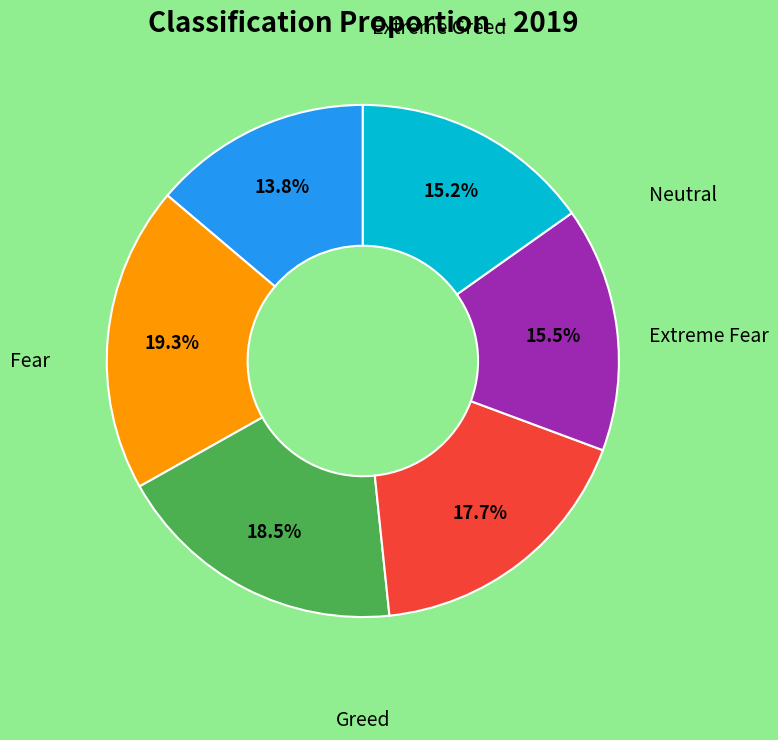

To the nearest percent, what is the difference between the largest and smallest slice percentages?

6%